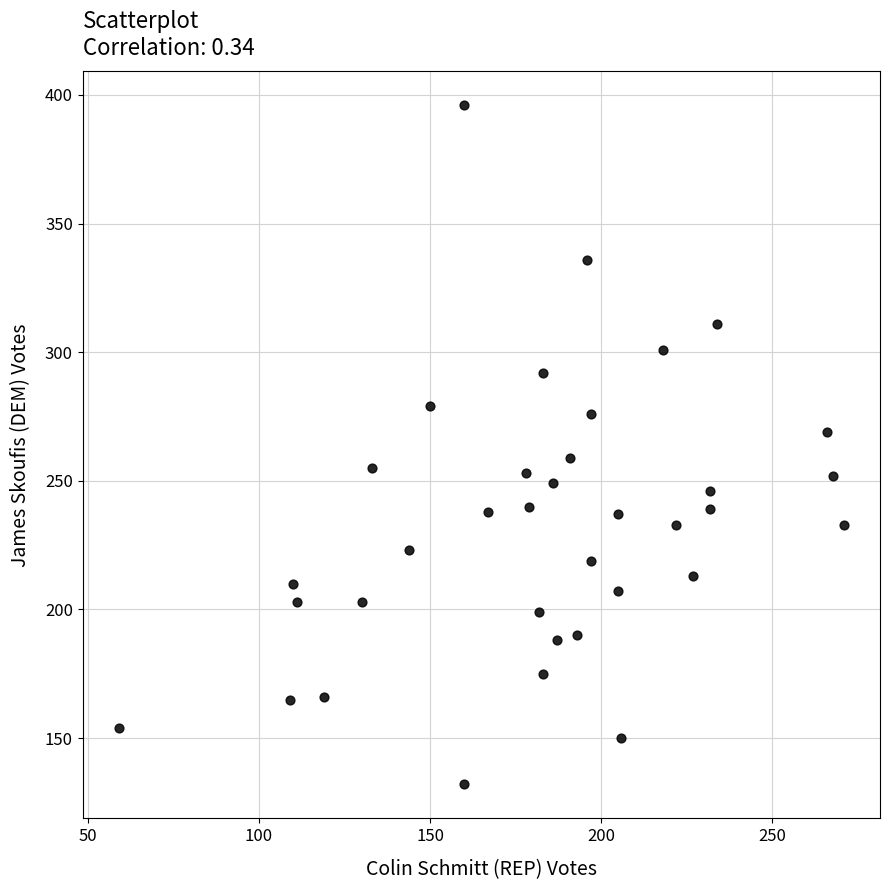

What is the range of X values (max minus min)?

212